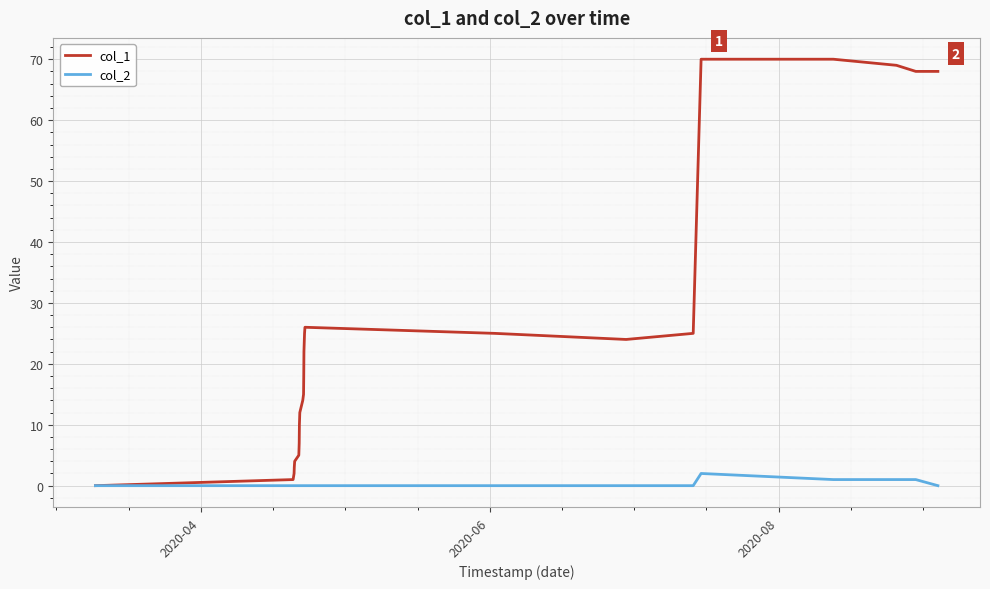

Which series has the largest total across all categories?

col_1